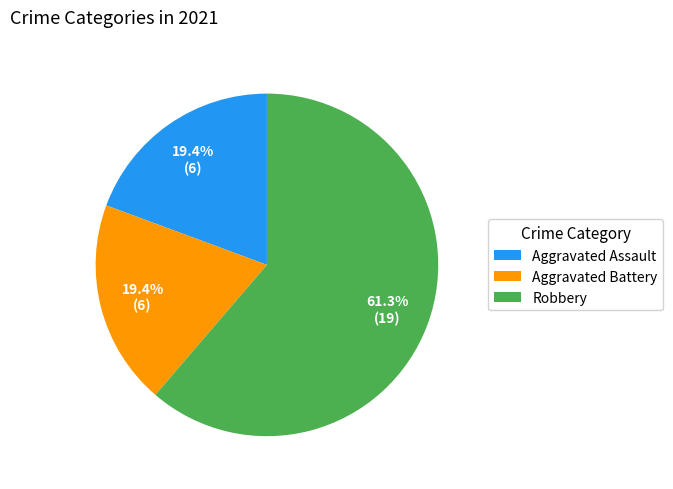

Which category has the biggest portion of the pie?

Robbery